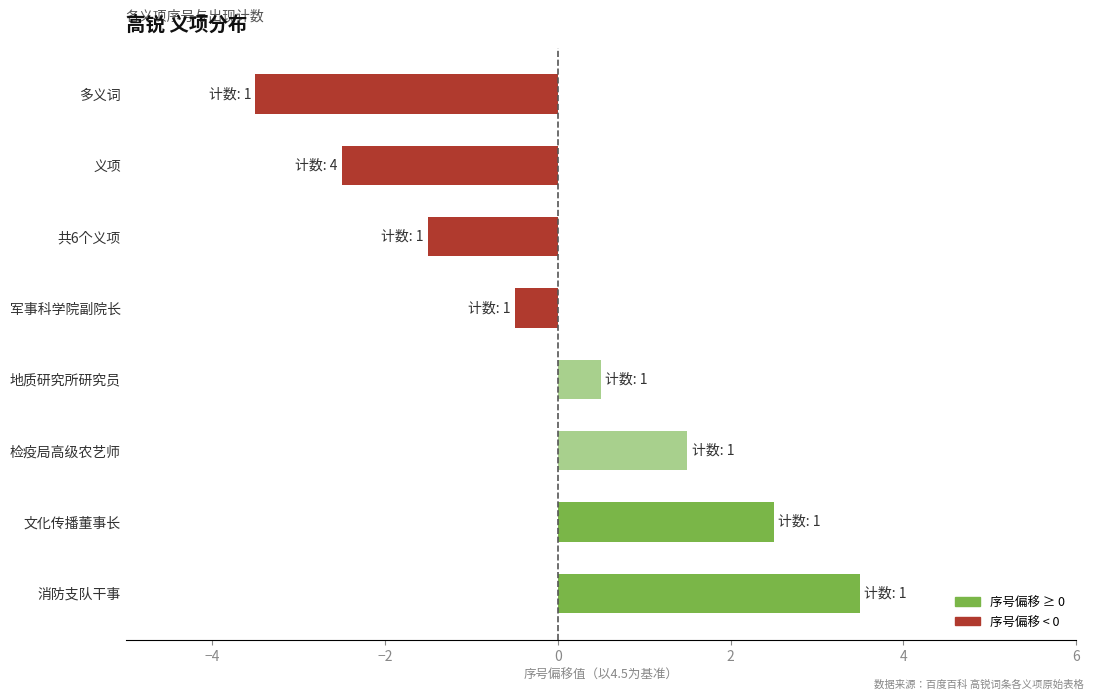

Which label corresponds to the smallest value in the chart?

多义词